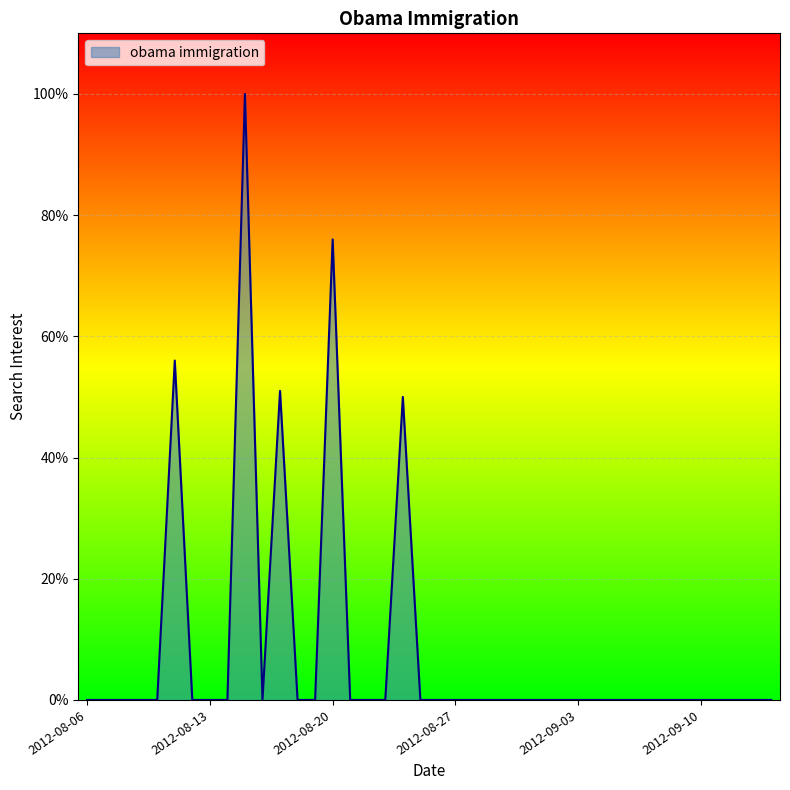

What is the maximum value shown in the chart?

100